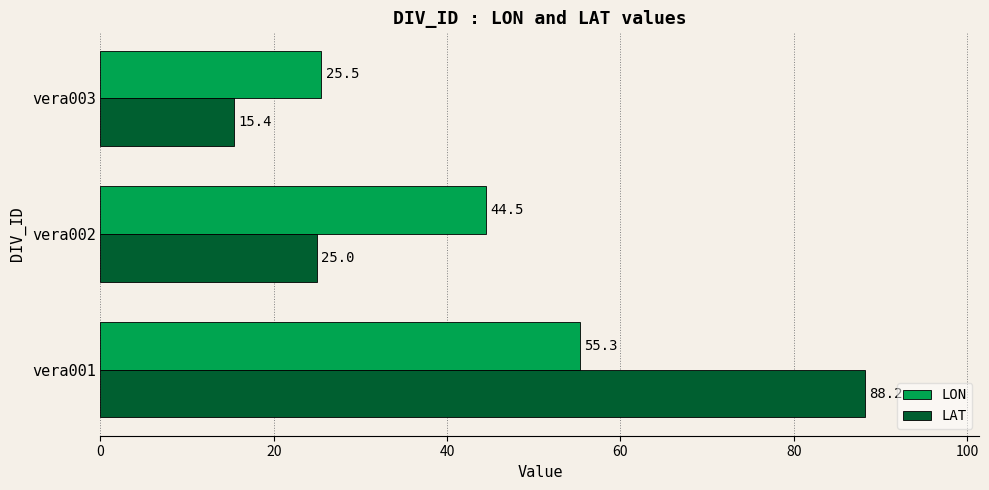

At how many categories does at least one series exceed 46?

1